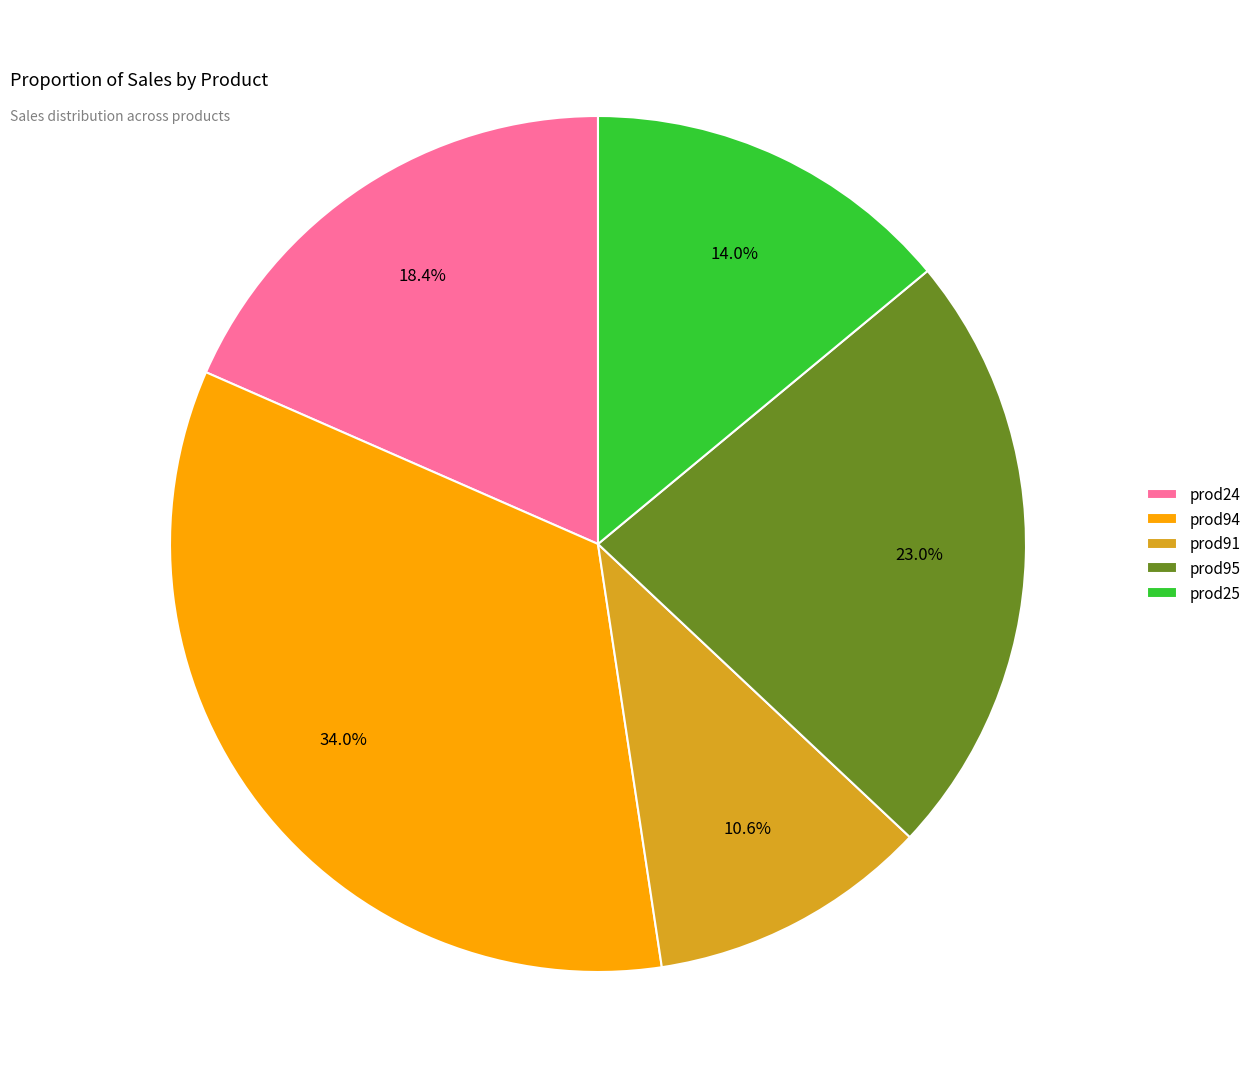

To the nearest percent, what is the difference between the prod91 and prod24 slice percentages?

8%